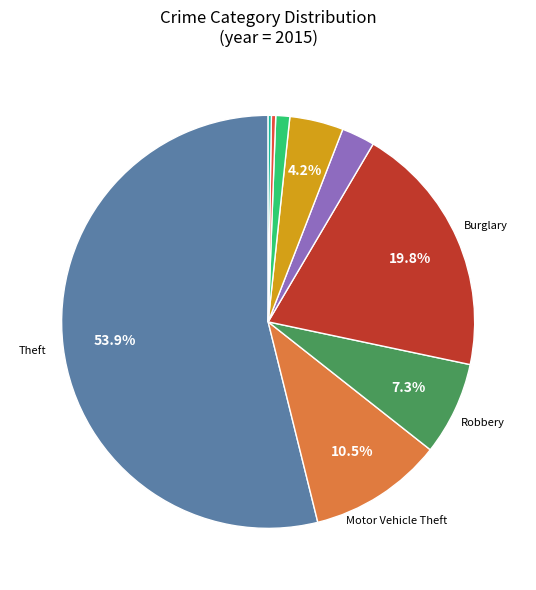

Is there a majority slice in this chart?

Yes